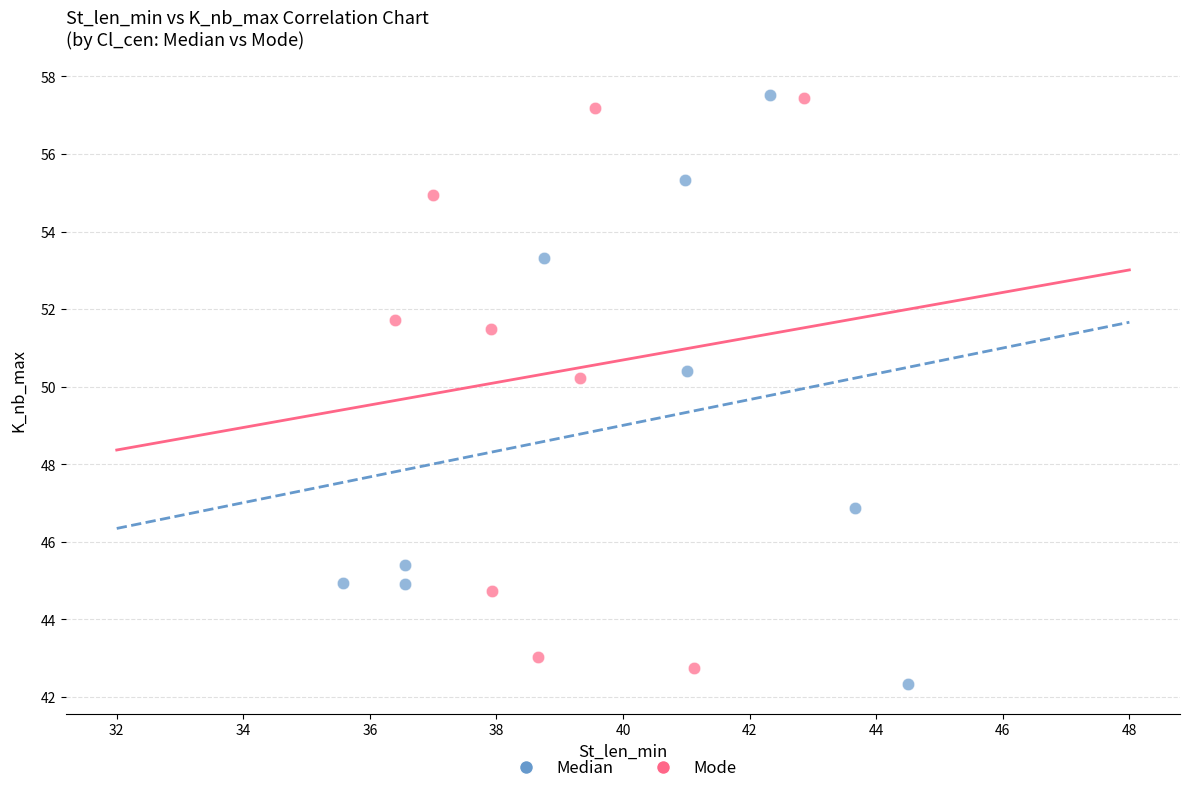

What are all the series names shown in the legend?

Median, Mode